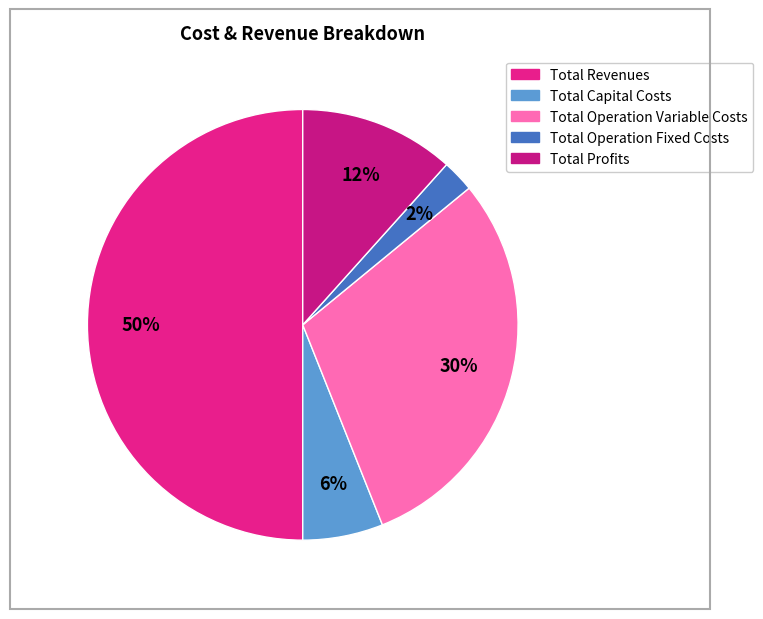

Between Total Capital Costs and Total Operation Variable Costs, which is larger?

Total Operation Variable Costs